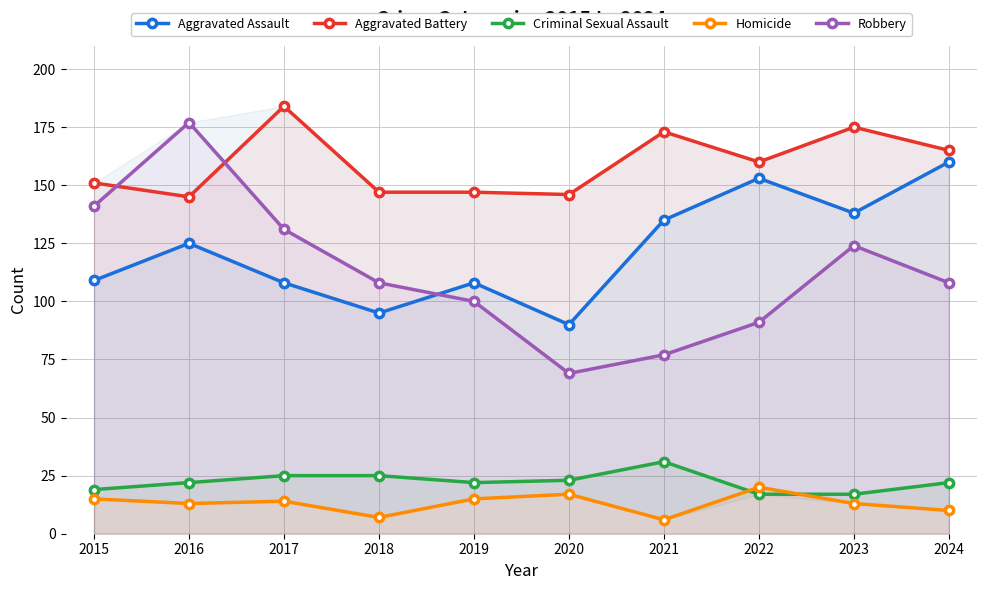

The value of Aggravated Assault at 2015 is 109. True or false?

True